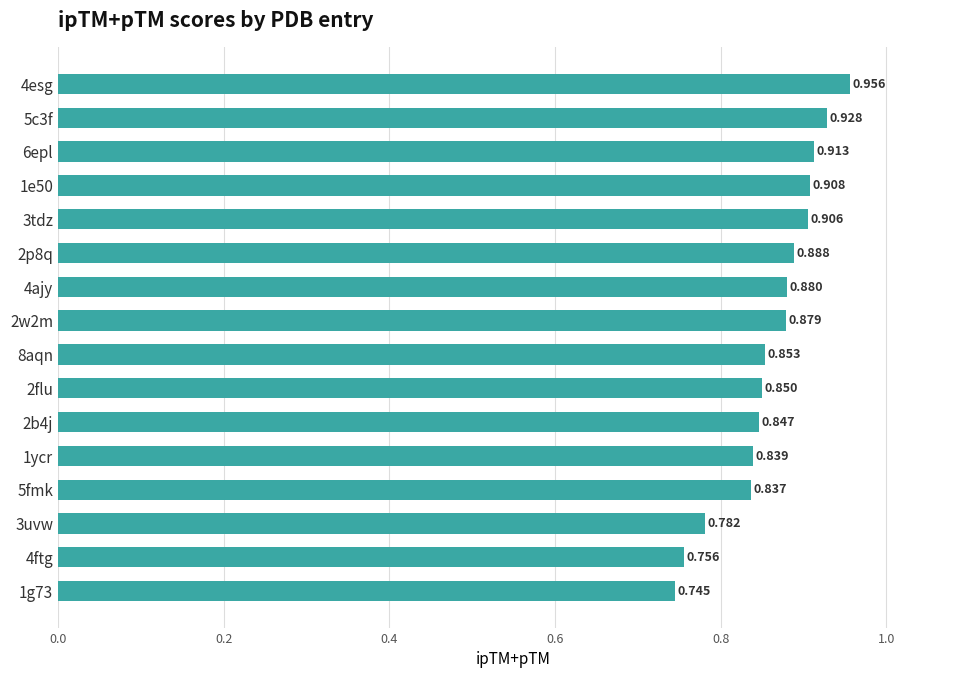

Count the number of data series in this chart.

1